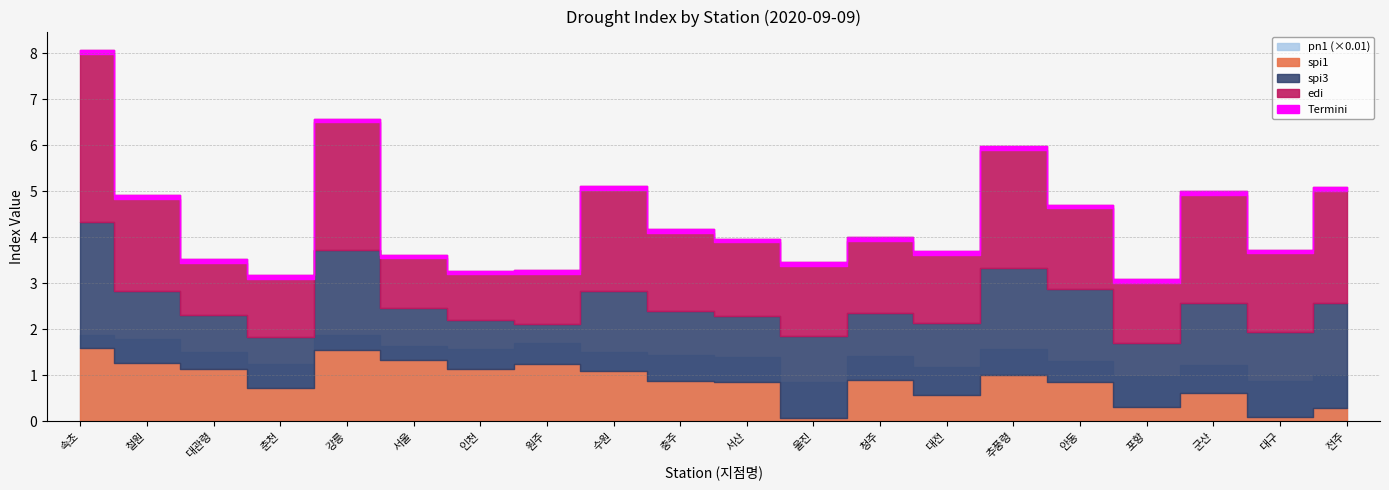

Reading left to right, transcribe all the data shown in this chart.

spi1: 1.6	1.3	1.1	0.7	1.6	1.3	1.1	1.2	1.1	0.9	0.8	0.1	0.9	0.6	1.0	0.8	0.3	0.6	0.1	0.3
spi3: 2.7	1.6	1.2	1.1	2.2	1.1	1.1	0.9	1.7	1.5	1.4	1.8	1.4	1.6	2.3	2.0	1.4	1.9	1.9	2.3
edi: 3.7	2.1	1.2	1.3	2.9	1.2	1.1	1.2	2.3	1.8	1.7	1.6	1.6	1.6	2.6	1.8	1.4	2.4	1.8	2.5
pn1: 186.2	178.4	149.7	124.5	187.7	163.9	156.7	170.2	150.9	142.9	140.4	85.6	141.5	117.6	157.4	131.6	97.6	122.7	86.5	100.5